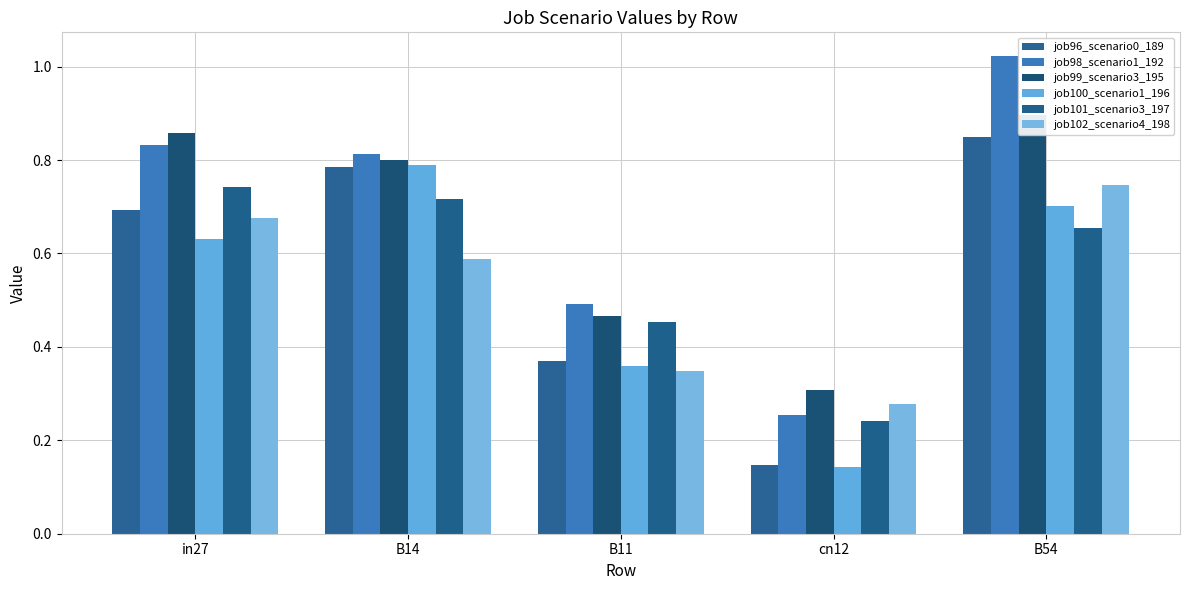

What value does the job98_scenario1_192 series have at B54?

1.0